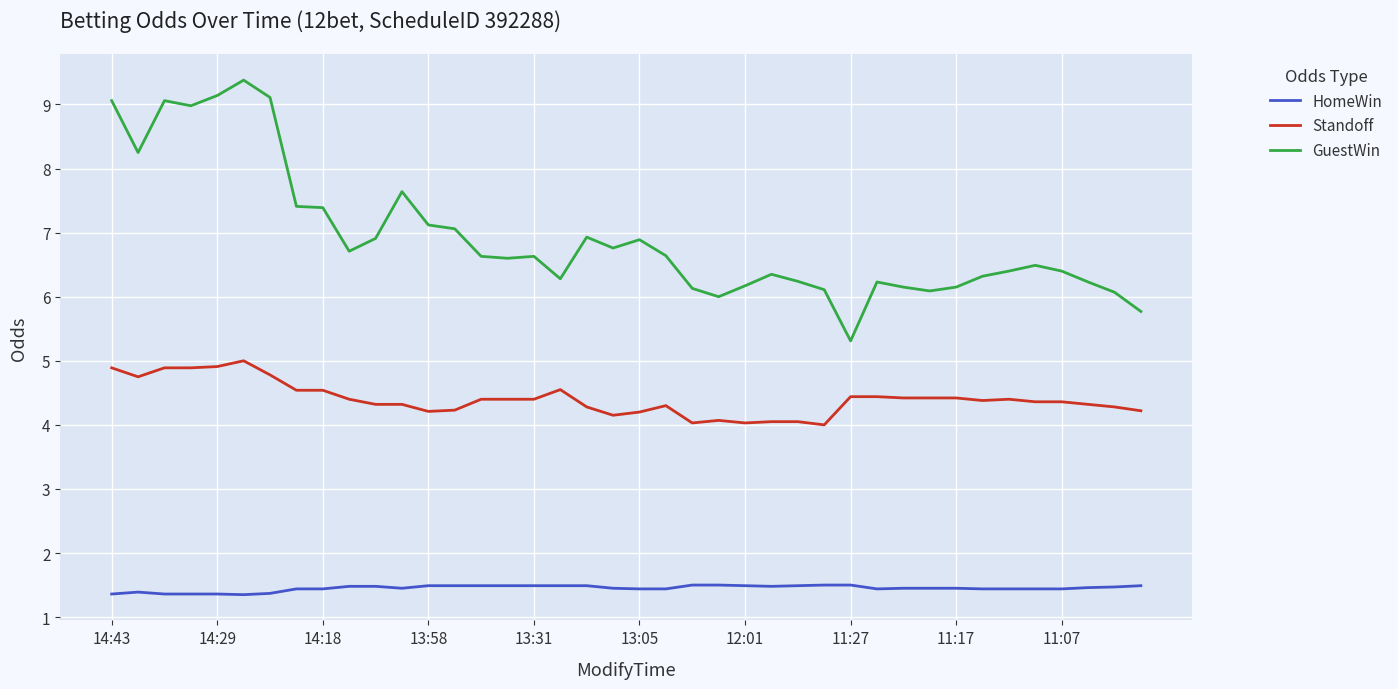

Which series has the largest total across all categories?

GuestWin